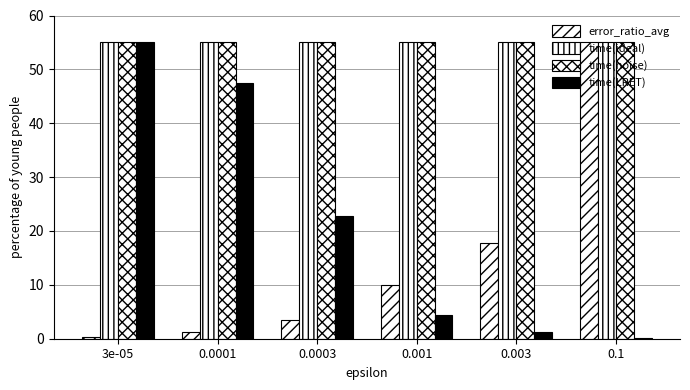

What position from the right is 0.001?

3